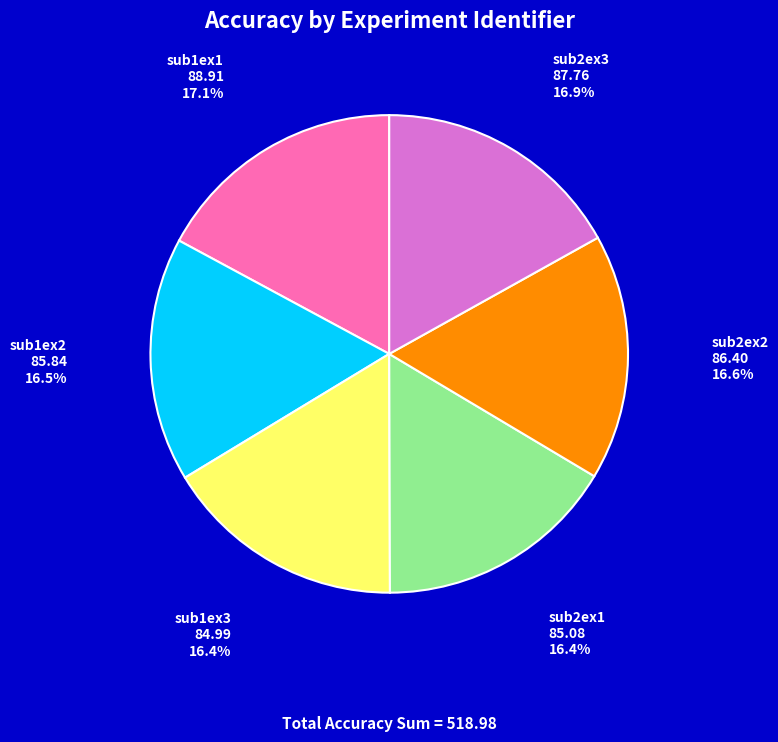

To the nearest percent, what percentage of the pie is sub1ex3?

16%